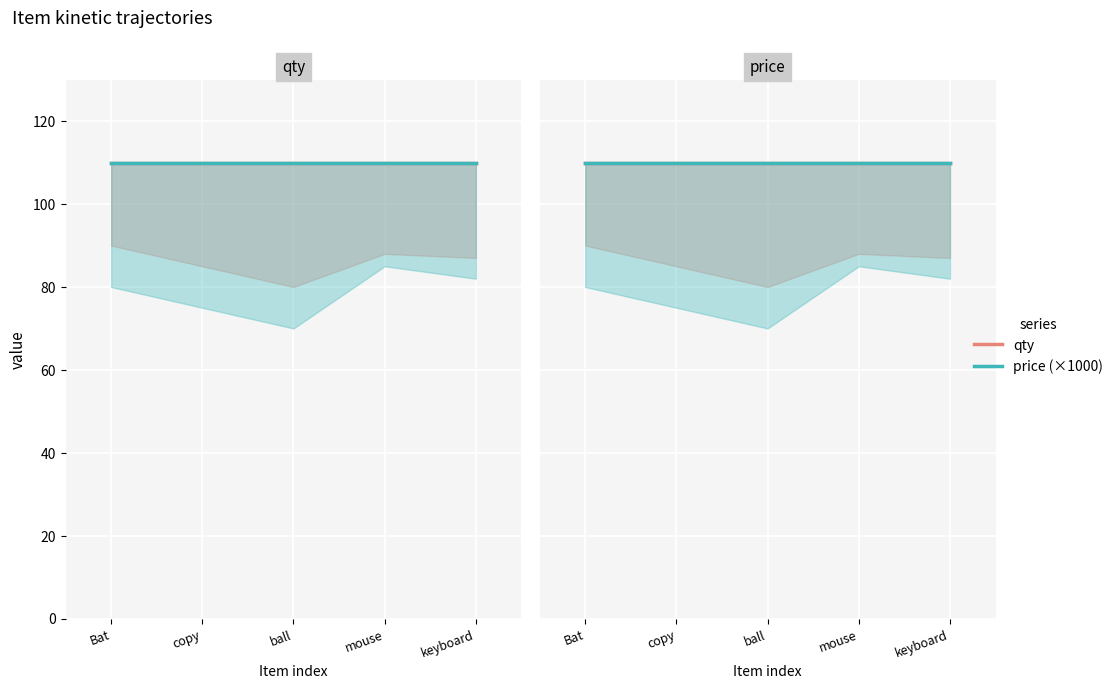

Where is price nearest to the value 110000?

Bat